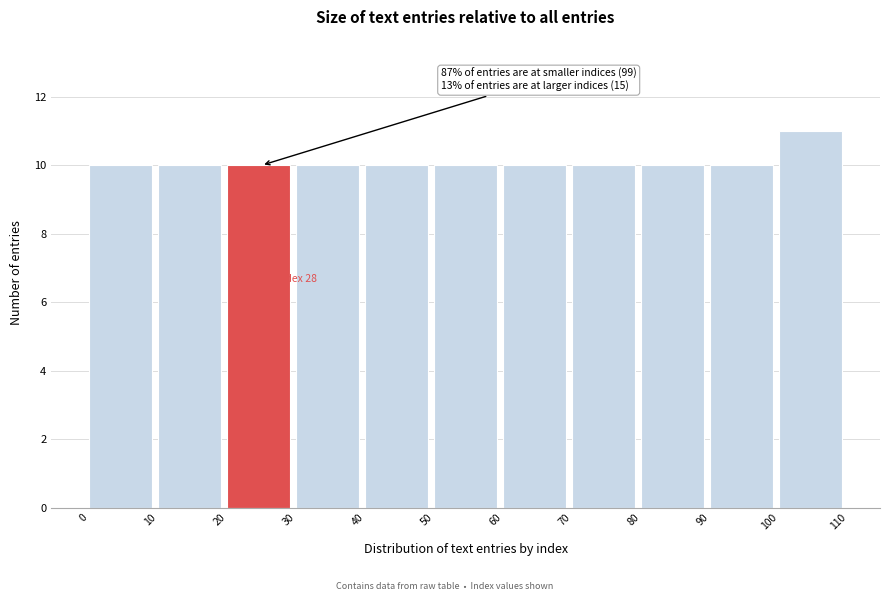

Over which range of the x-axis is the bar tallest?

100 to 110